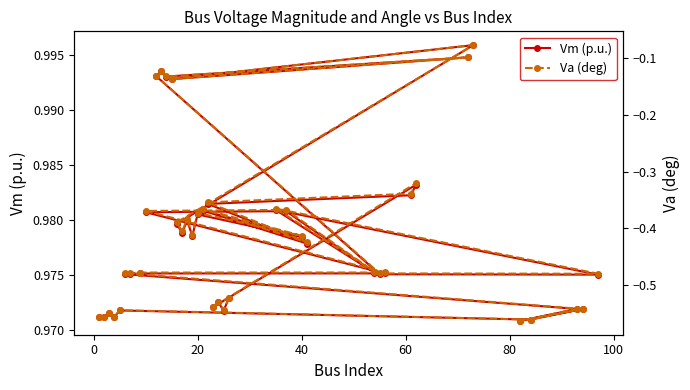

True or false: Va (deg) and Vm (p.u.) cross at least once.

False